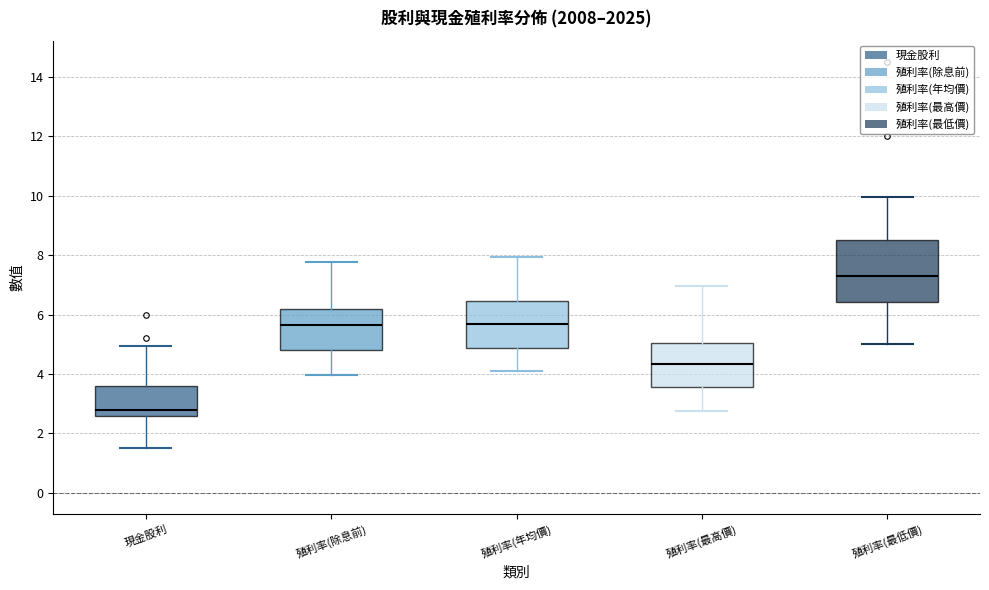

Which box's median line is the lowest?

現金股利